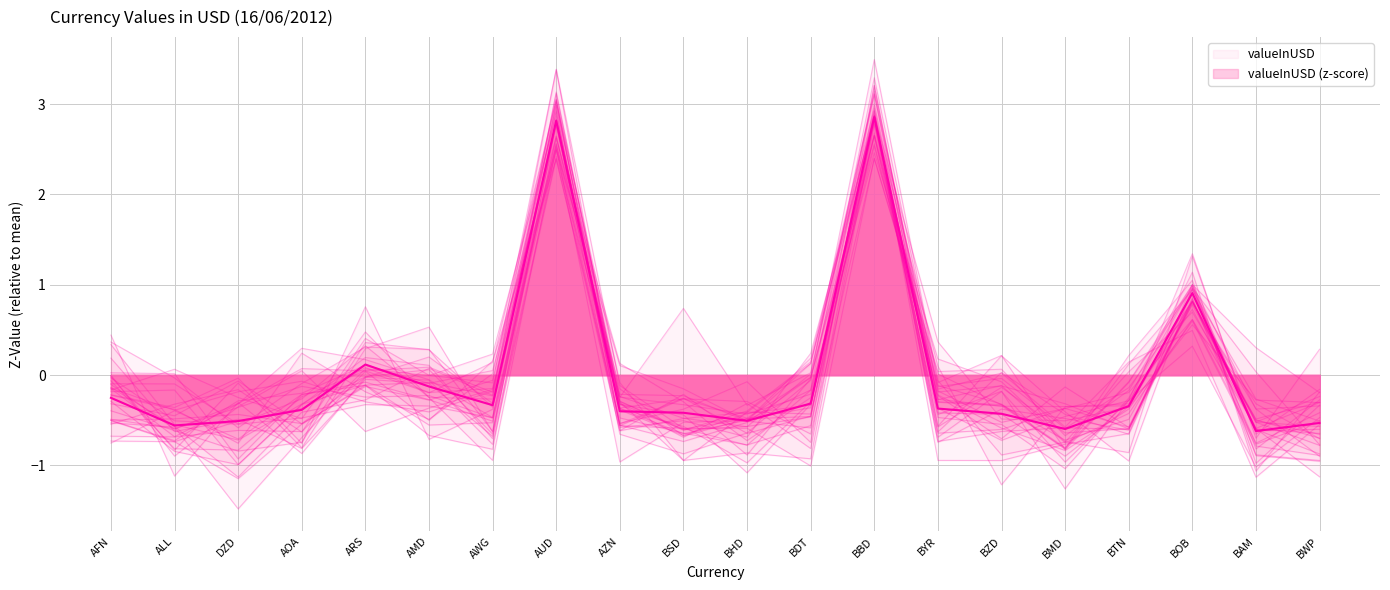

List the labels in order of value, largest first.

BBD, AUD, BOB, ARS, AMD, AFN, BDT, AWG, BTN, BYR, AOA, AZN, BSD, BZD, BHD, DZD, BWP, ALL, BMD, BAM